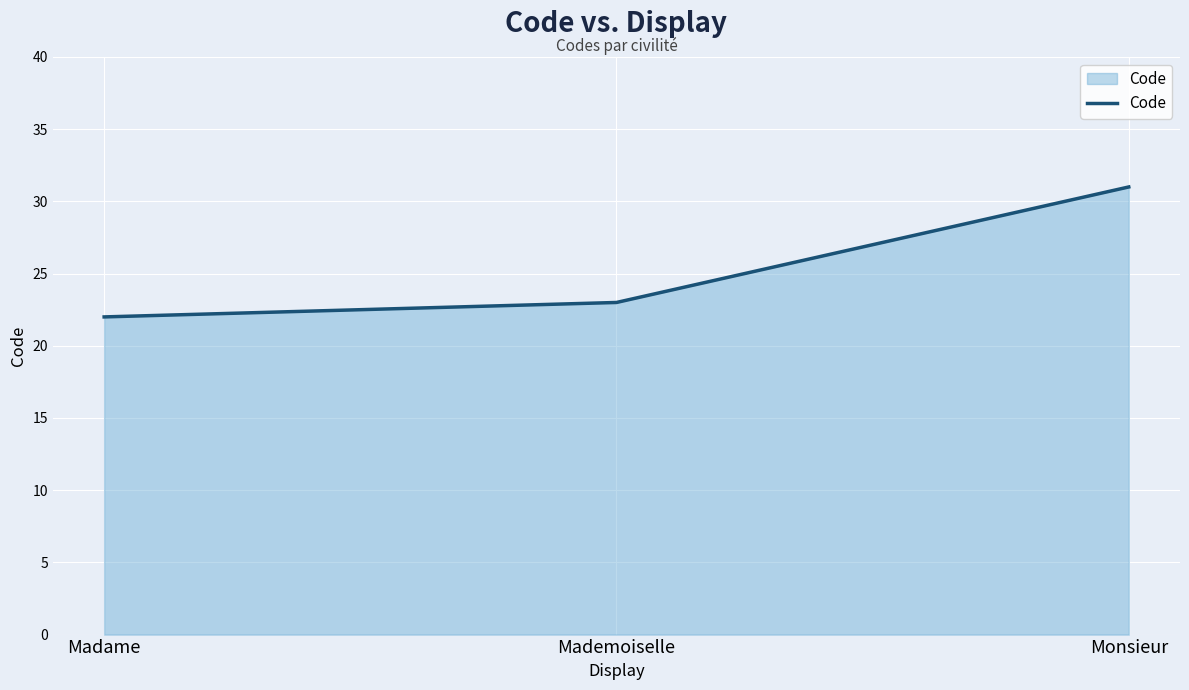

Reading left to right, extract all data points from this chart.

22	23	31